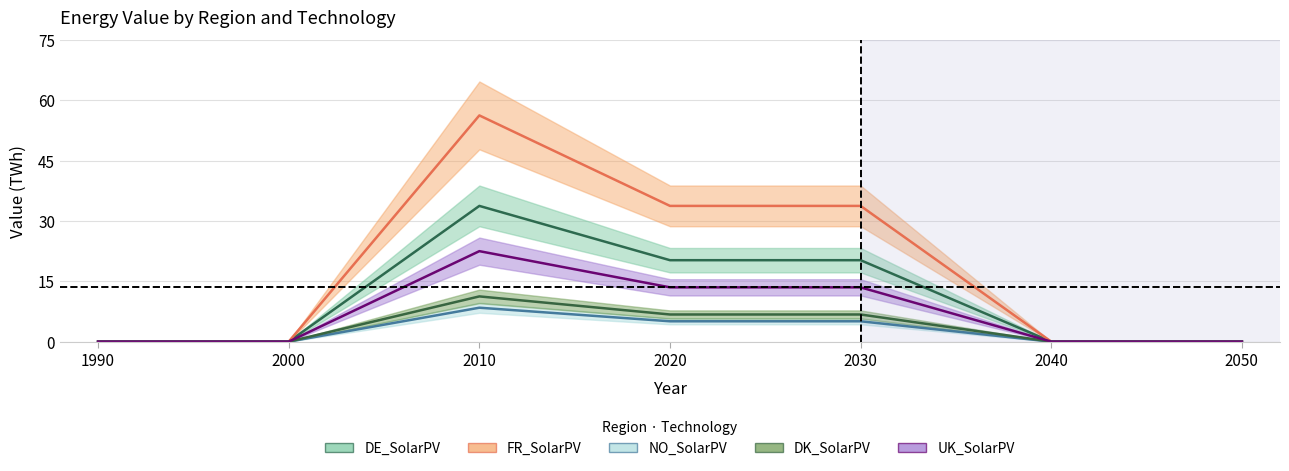

Rank the series at 2050 from lowest to highest value.

DE_SolarPV, FR_SolarPV, NO_SolarPV, DK_SolarPV, UK_SolarPV